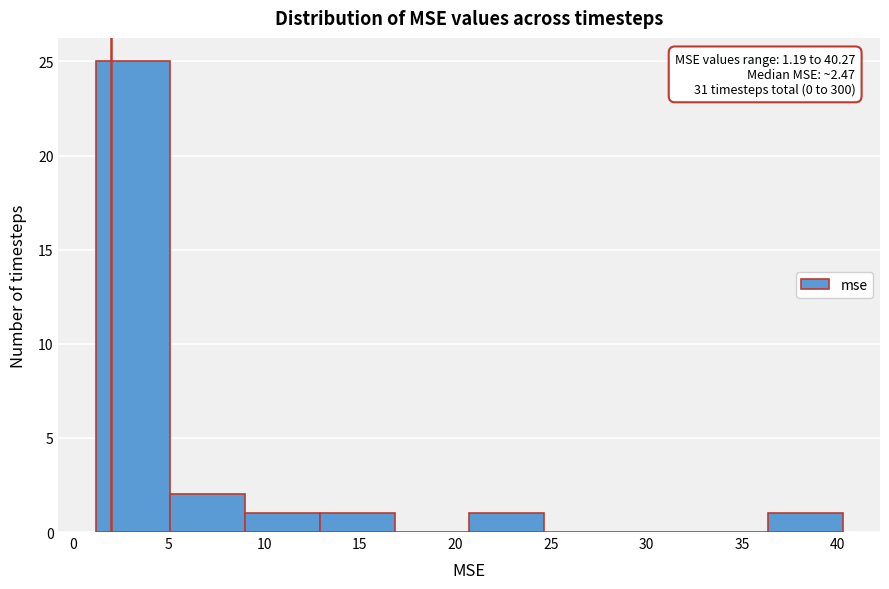

Which range on the x-axis has the tallest bar?

1.0 to 5.0